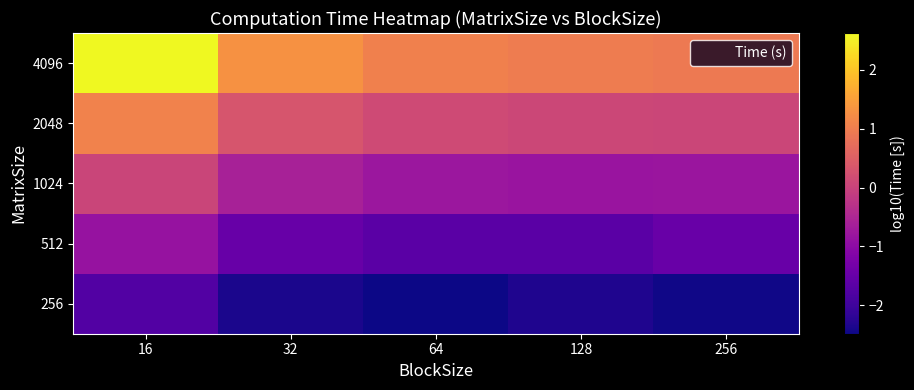

Between 16 and 64, which series saw the biggest shift?

4096